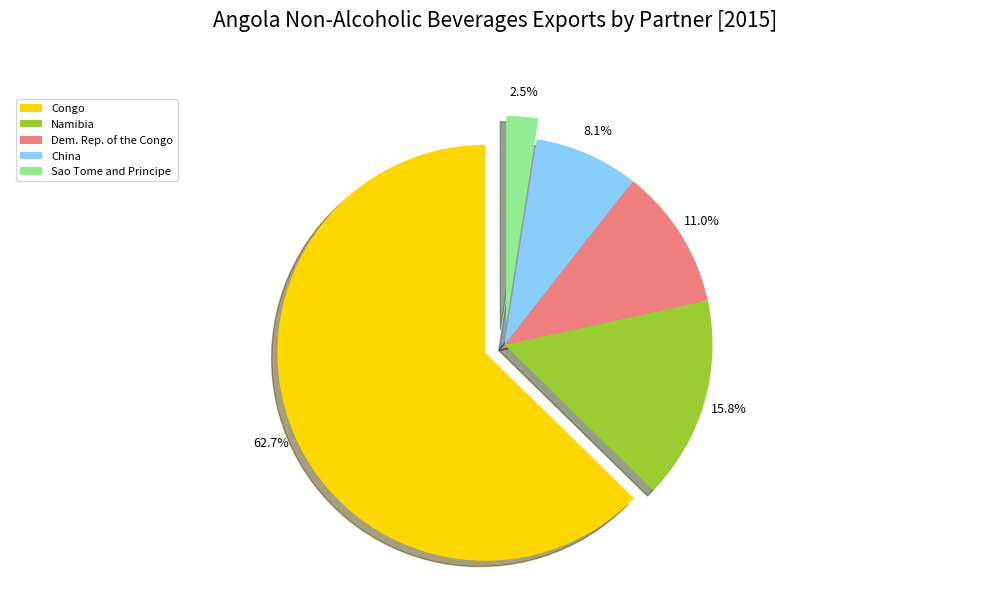

Rank the categories by value from lowest to highest.

Sao Tome and Principe, China, Dem. Rep. of the Congo, Namibia, Congo